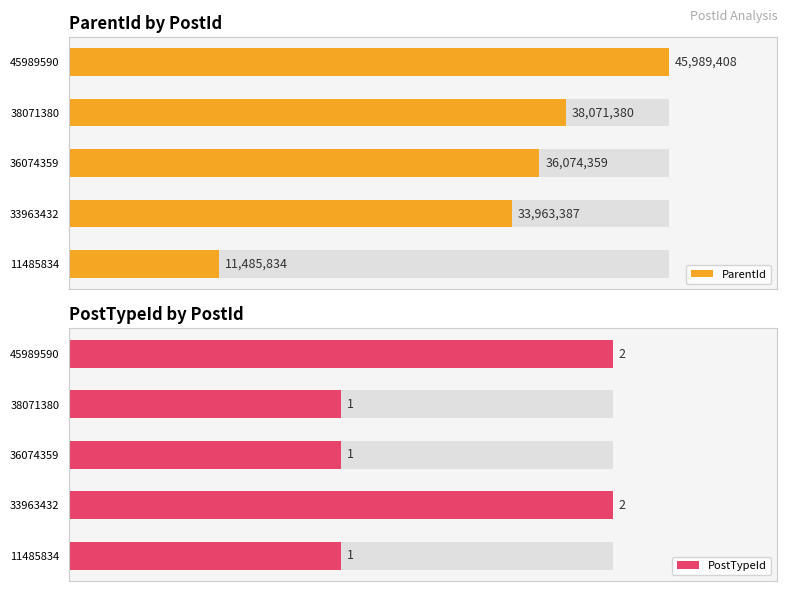

How many bars are there in total?

10